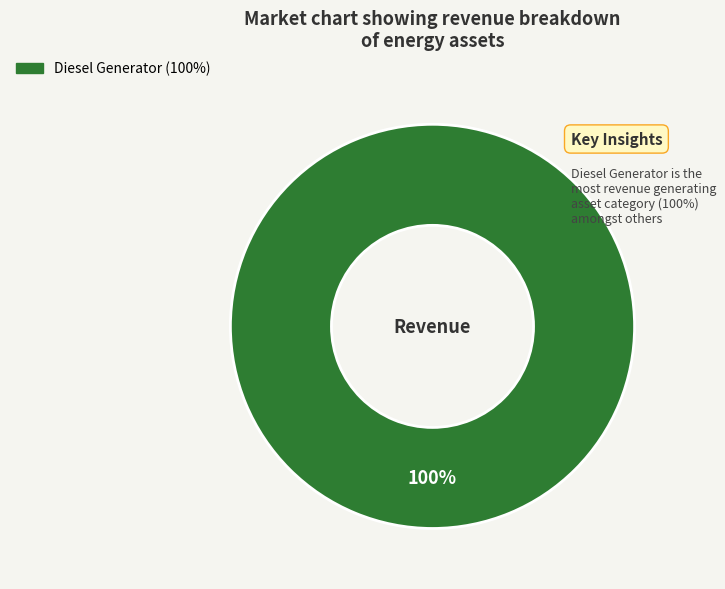

Does any single category account for the majority?

Yes